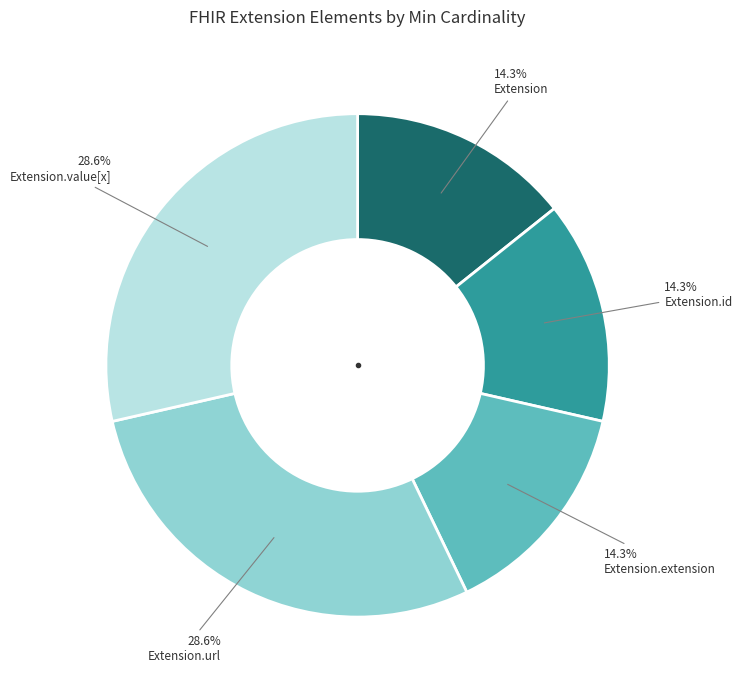

Is there any slice that represents more than half of the pie?

No